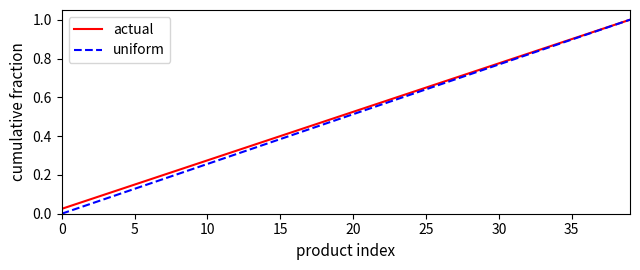

Which series has the widest spread of values?

uniform